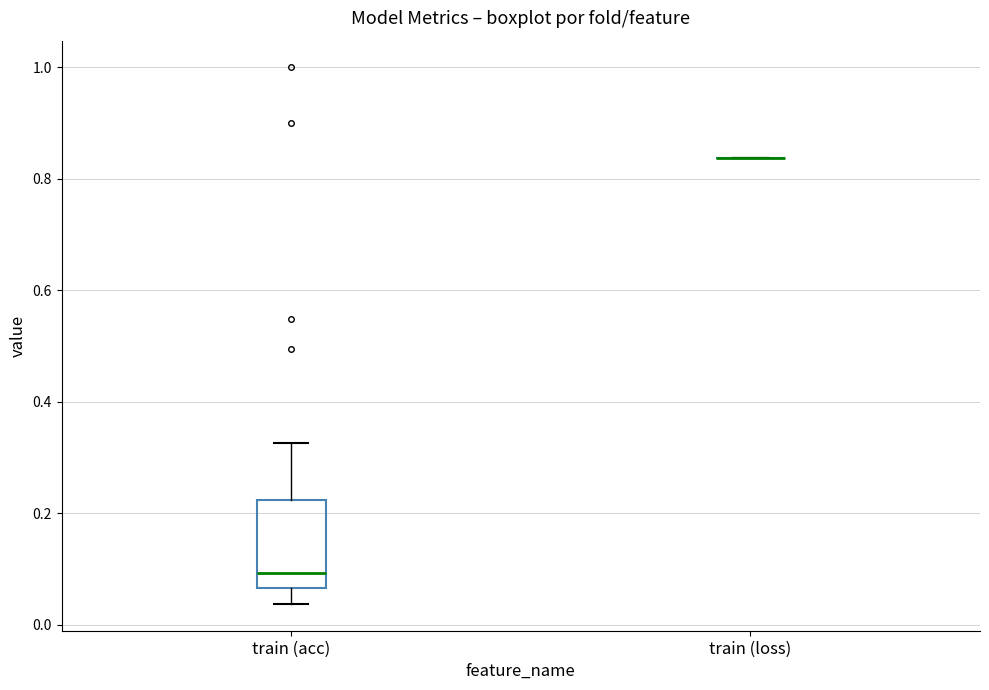

Reading left to right, transcribe this box plot: for each box, give where its median line is, the range the box spans, and where its two whiskers end, as read against the y-axis. The values are not printed on the chart, so give them approximately, as read against the axis.

train (acc): median 0.10, box 0.06 to 0.22, whiskers 0.04 to 0.32
train (loss): box collapsed to a line at 0.84, whiskers 0.84 to 0.84